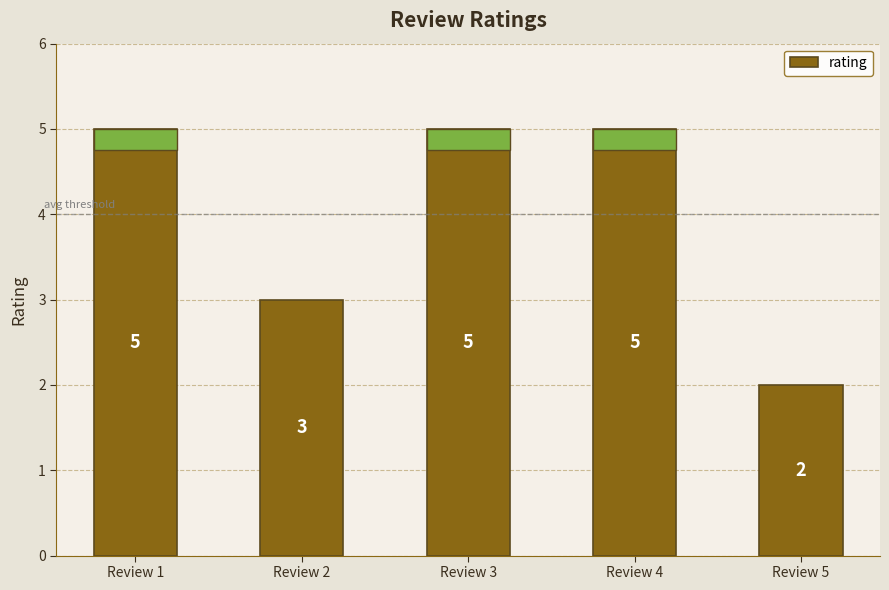

Reading left to right, what are all the values shown in this chart?

Review 1=5	Review 2=3	Review 3=5	Review 4=5	Review 5=2